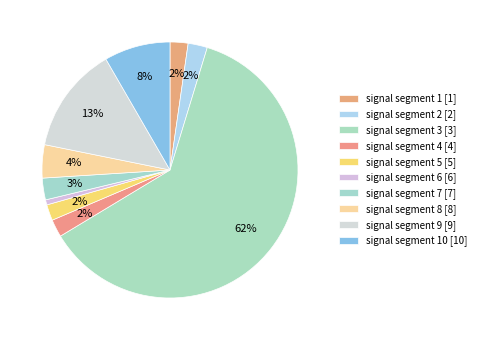

Is there a majority slice in this chart?

Yes